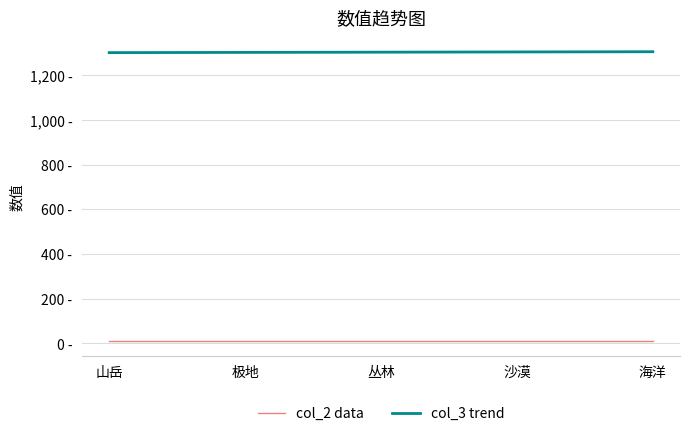

What are all the series names shown in the legend?

col_2 data, col_3 trend